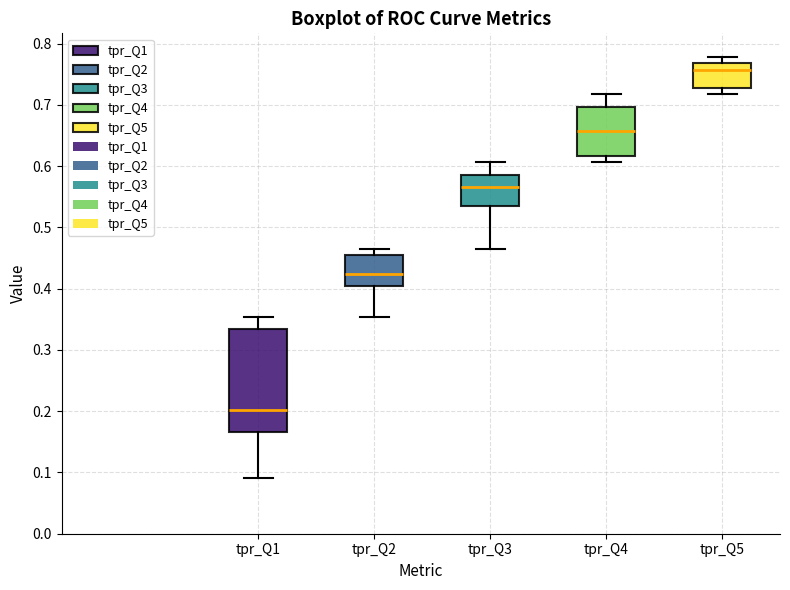

Which box has the lowest median line?

tpr_Q1